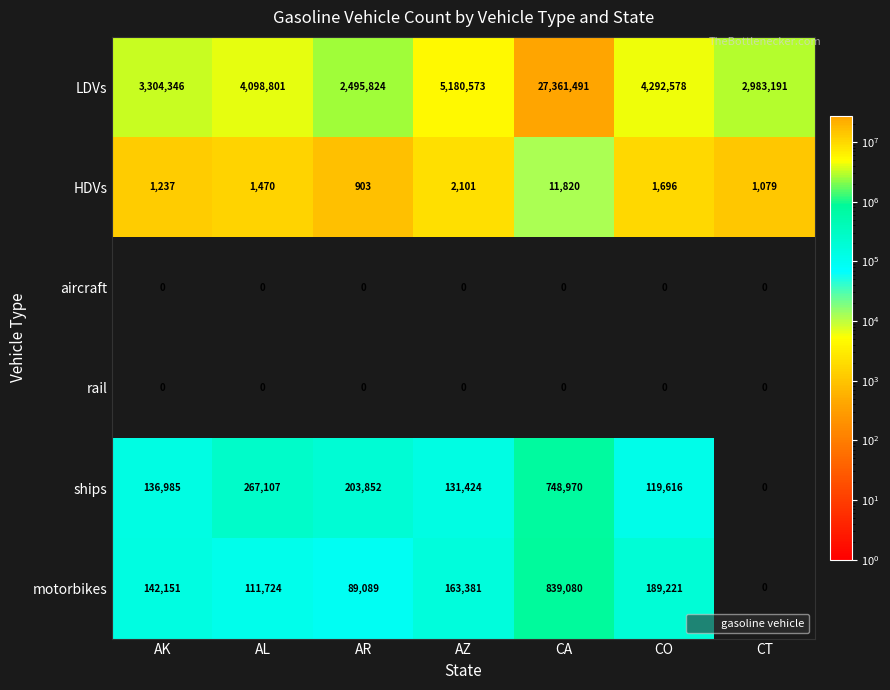

What is the sum of the motorbikes values at CO and AL?

300945